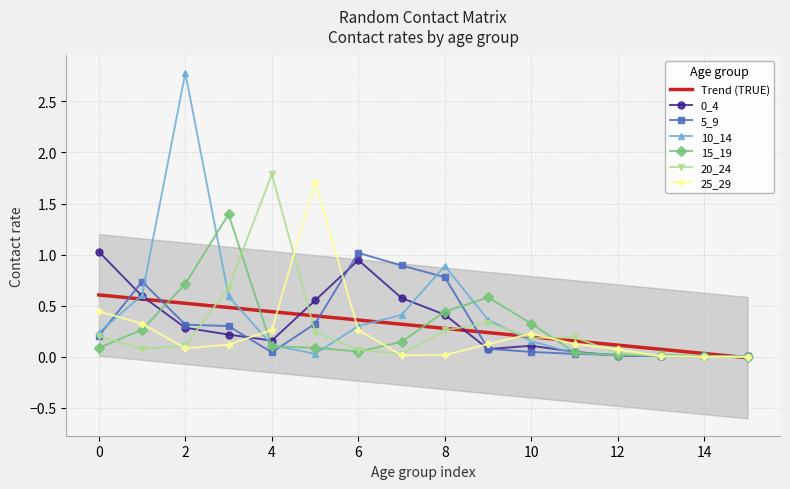

Which series ends up on top after the final intersection of 20_24 and 10_14?

10_14